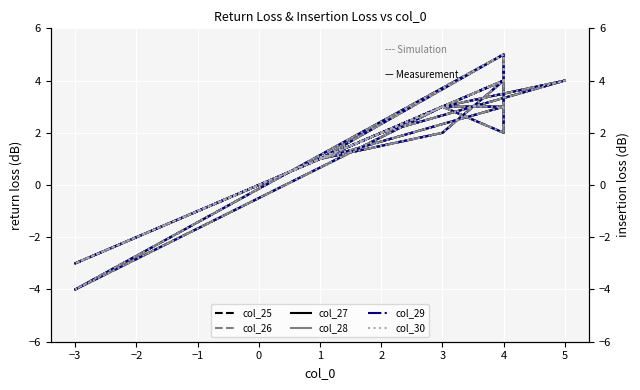

What are all the series names shown in the legend?

col_25, col_26, col_27, col_28, col_29, col_30